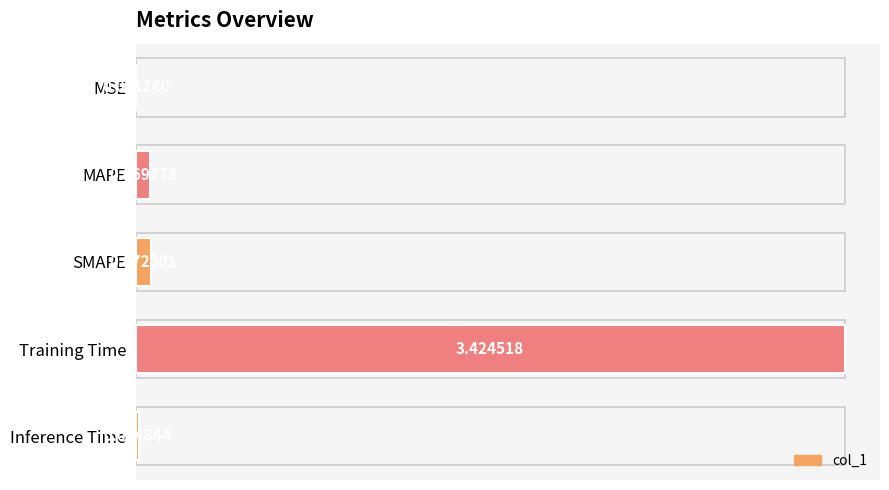

What is the sum of all values?

3.6